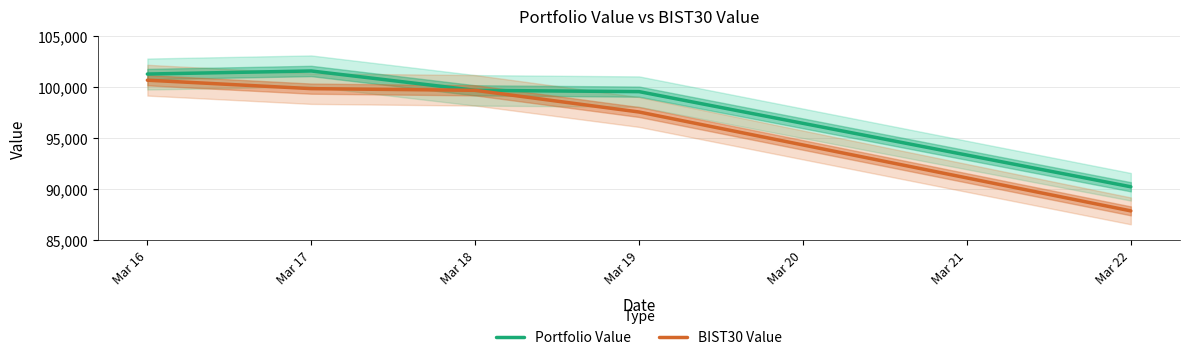

What is the average value of the BIST30 Value series?

97115.9